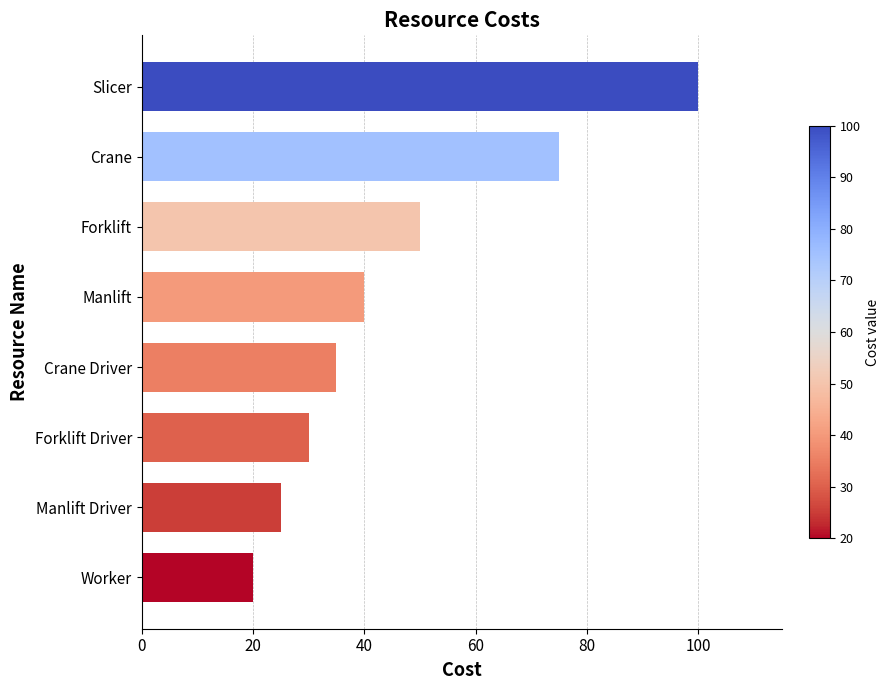

What is the sum of all values?

375